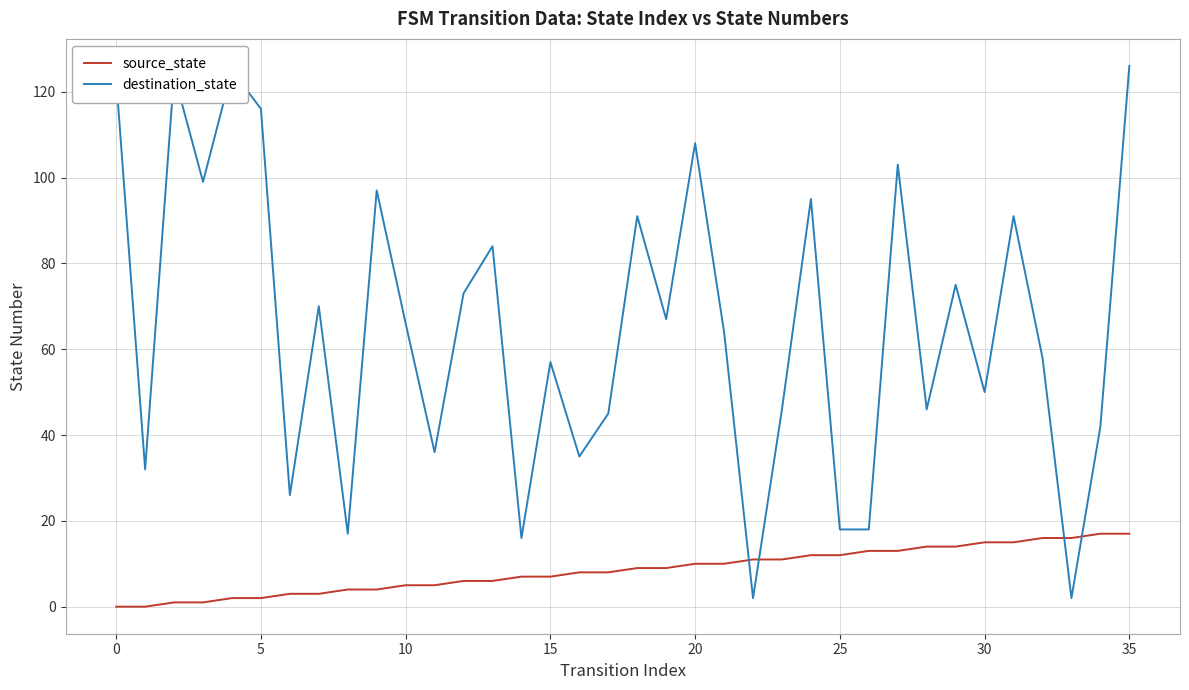

How many interior local peaks does the destination_state series have?

12